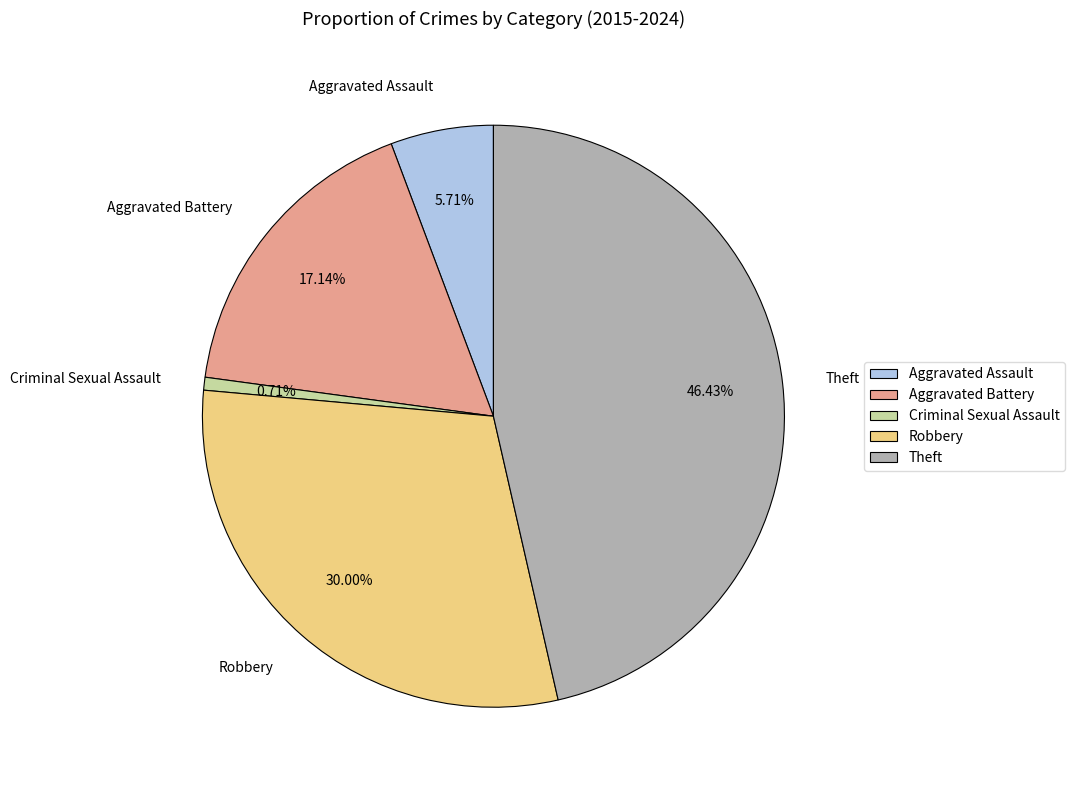

What is the total percentage of Theft and Aggravated Battery?

63.6%